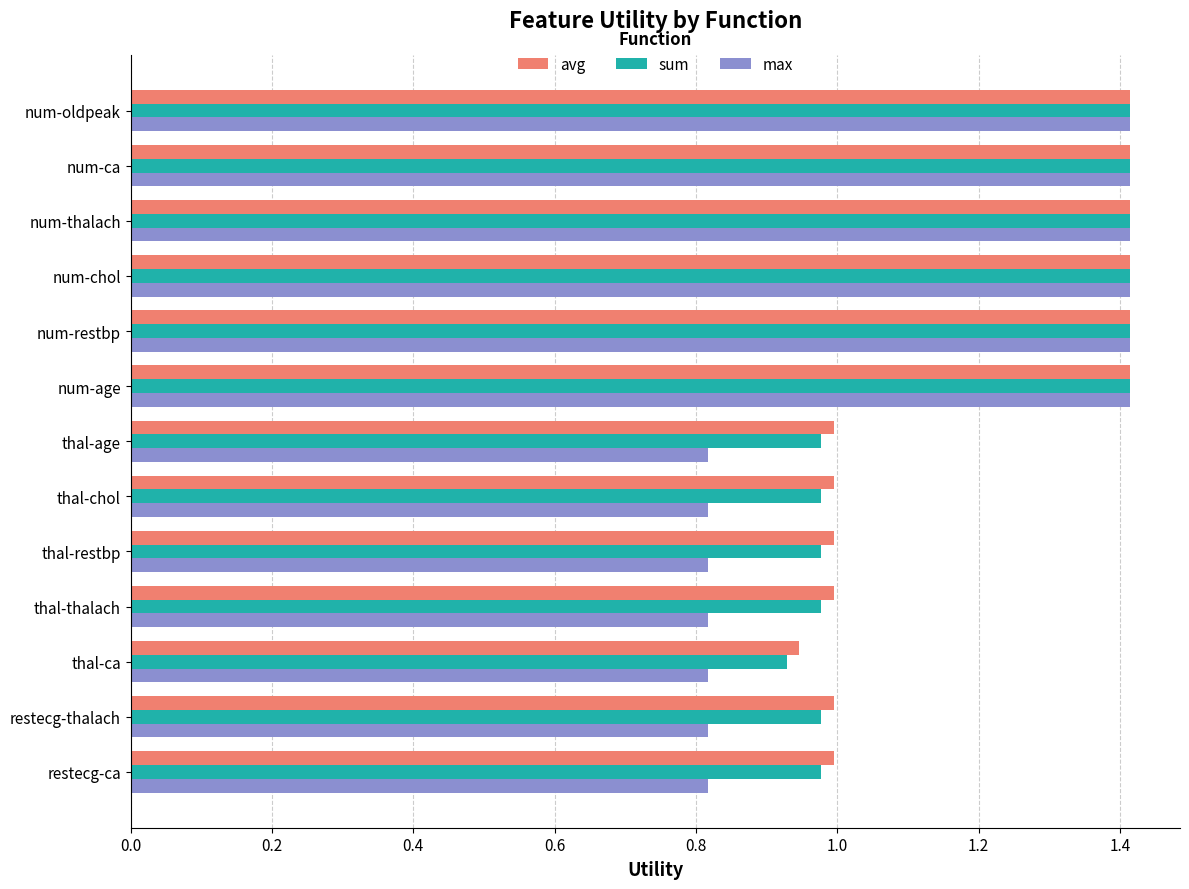

What is the difference between the maximum and second lowest values in the max series?

0.6